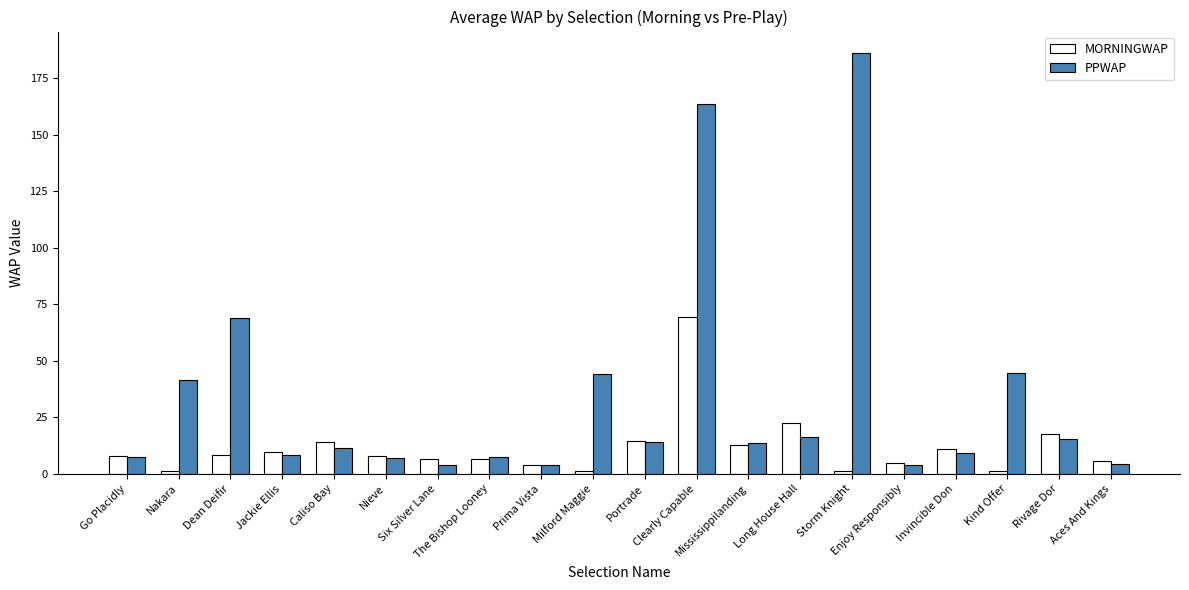

What are all the series names shown in the legend?

MORNINGWAP, PPWAP